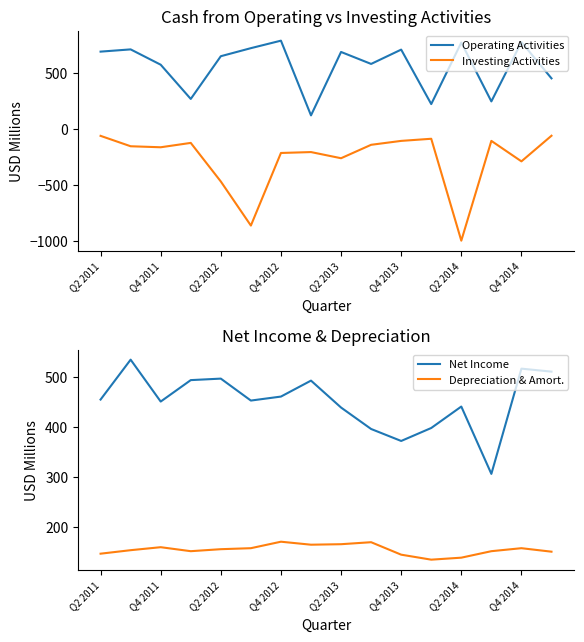

True or false: Investing Activities and Operating Activities cross at least once.

False